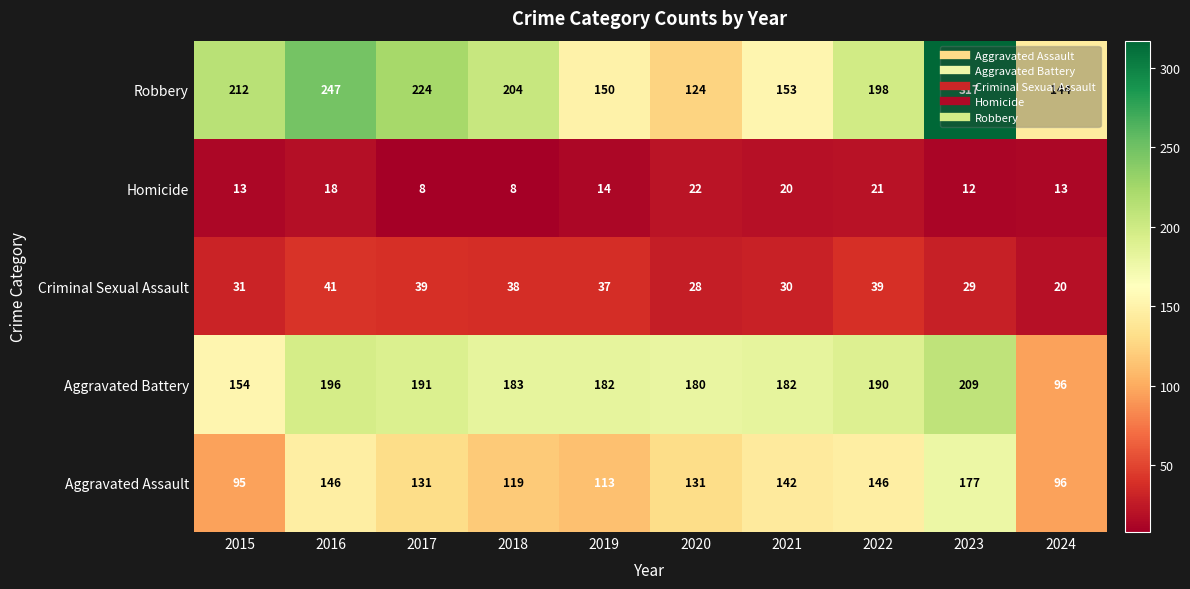

At 2023, list the series in order from largest to smallest.

Robbery, Aggravated Battery, Aggravated Assault, Criminal Sexual Assault, Homicide